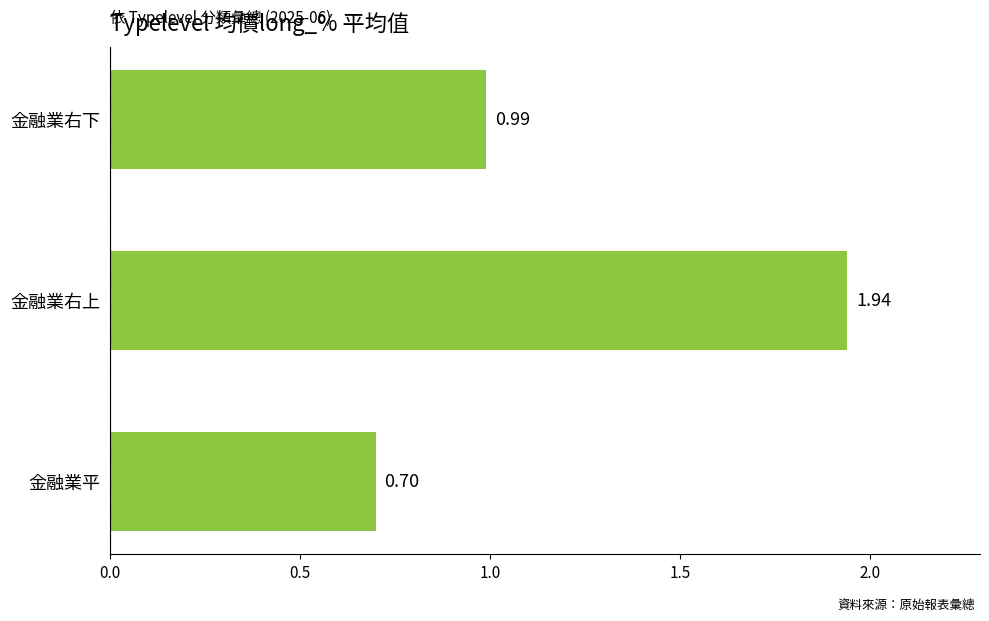

What is the label of the 1st bar from the bottom?

金融業平